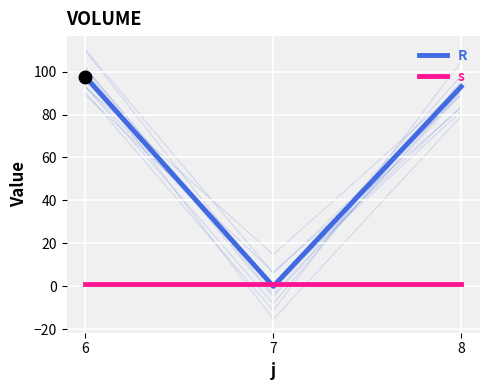

What is the difference between the R values at 8 and 7?

93.0